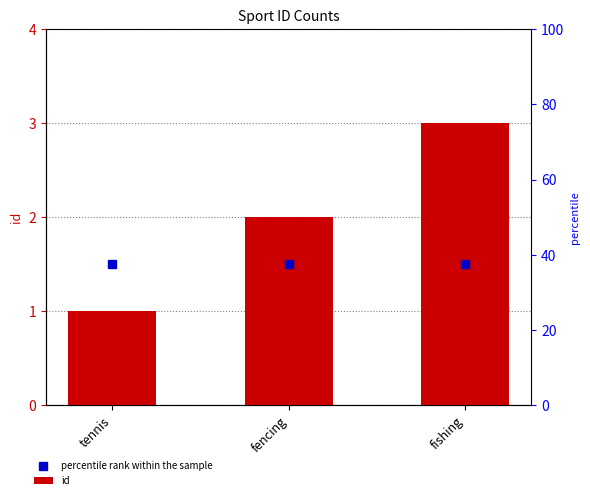

Is the value of percentile rank within the sample at tennis greater than the value of id at fishing?

No